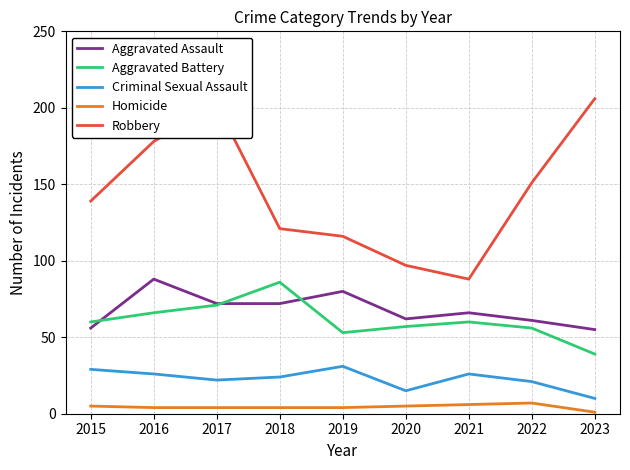

The Aggravated Assault series shows 56 at 2015. True or false?

True